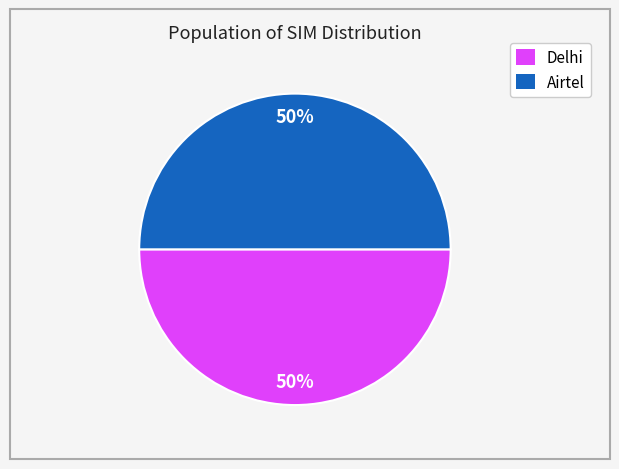

Combined, do Airtel and Delhi account for over 50%?

Yes